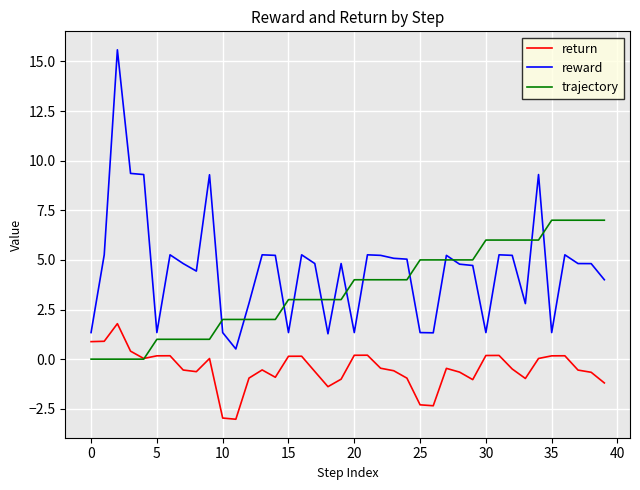

Which series has the largest total across all categories?

reward